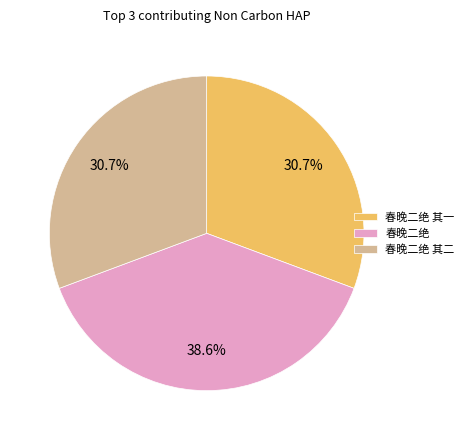

Combined, what portion of the pie is 春晚二绝 and 春晚二绝 其一?

69.3%